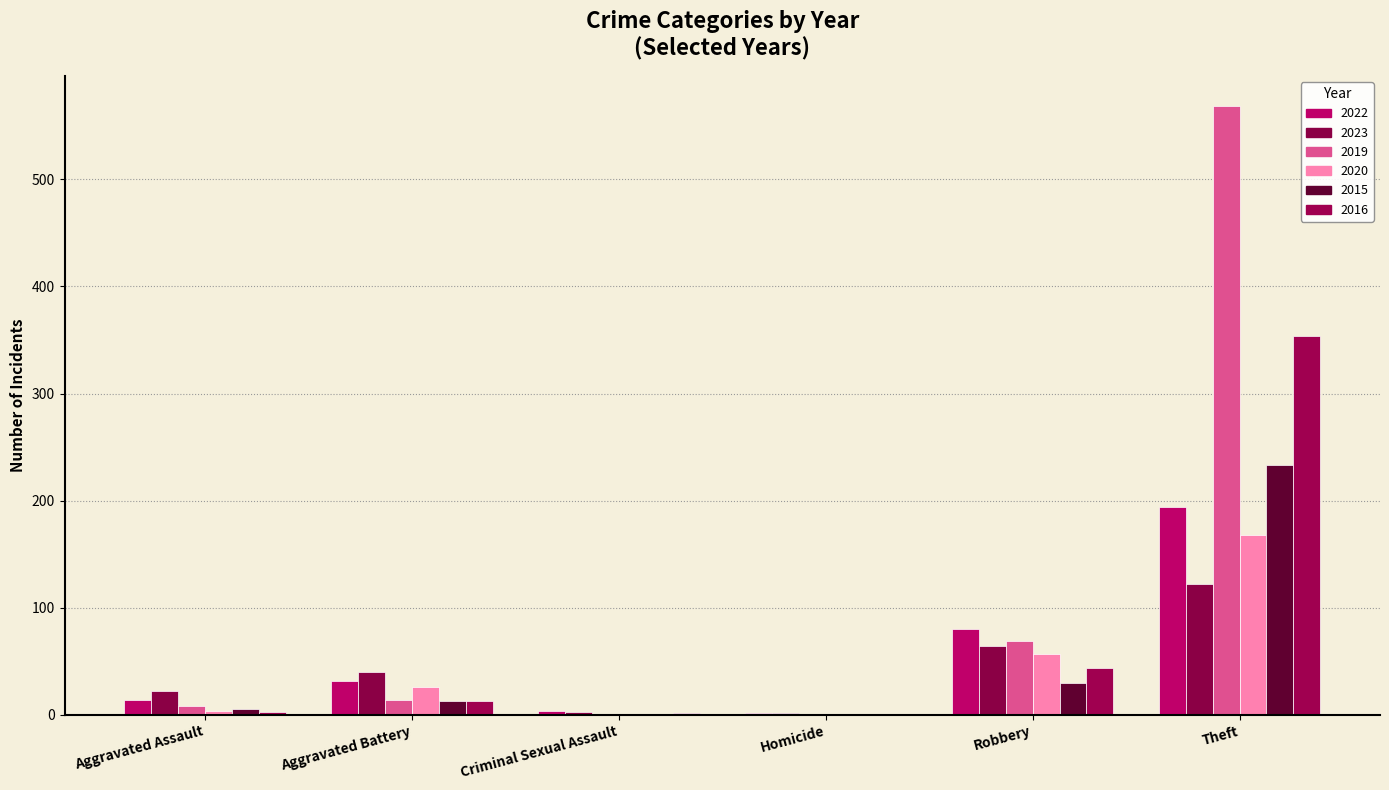

True or false: 2020 has a value of 4 at Aggravated Assault.

True